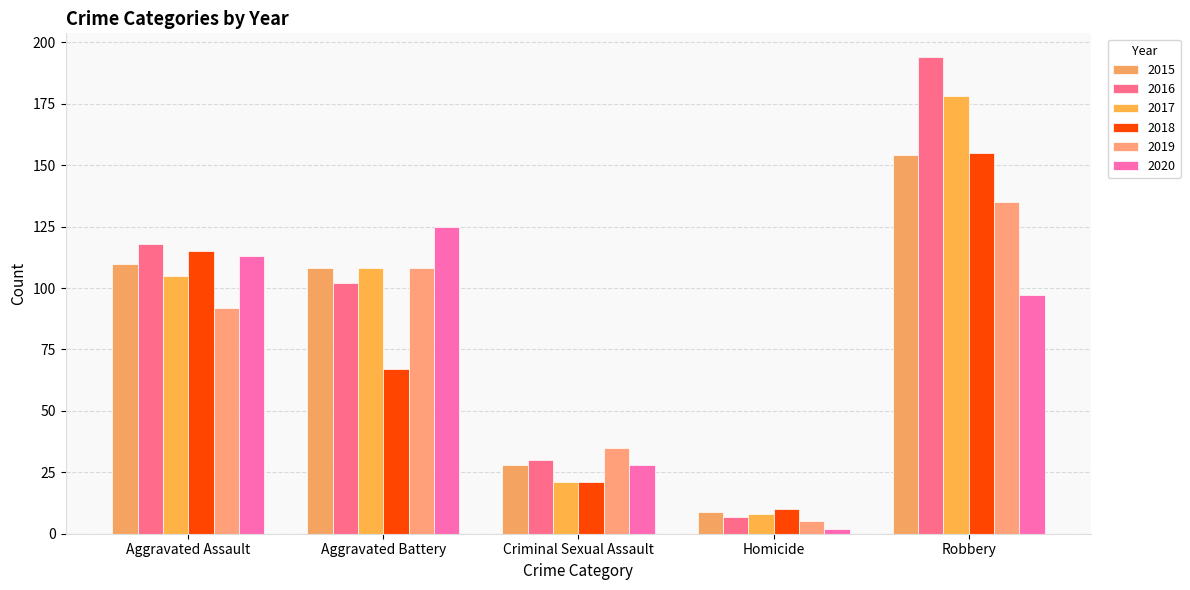

What is the difference between the second highest and second lowest values in the 2019 series?

73